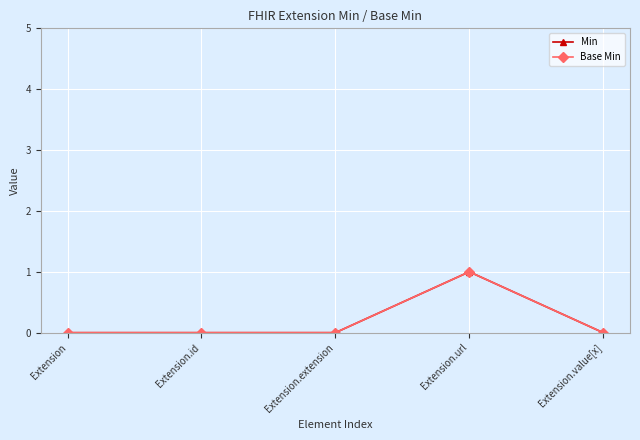

Is this an area chart (filled region under the line)?

No